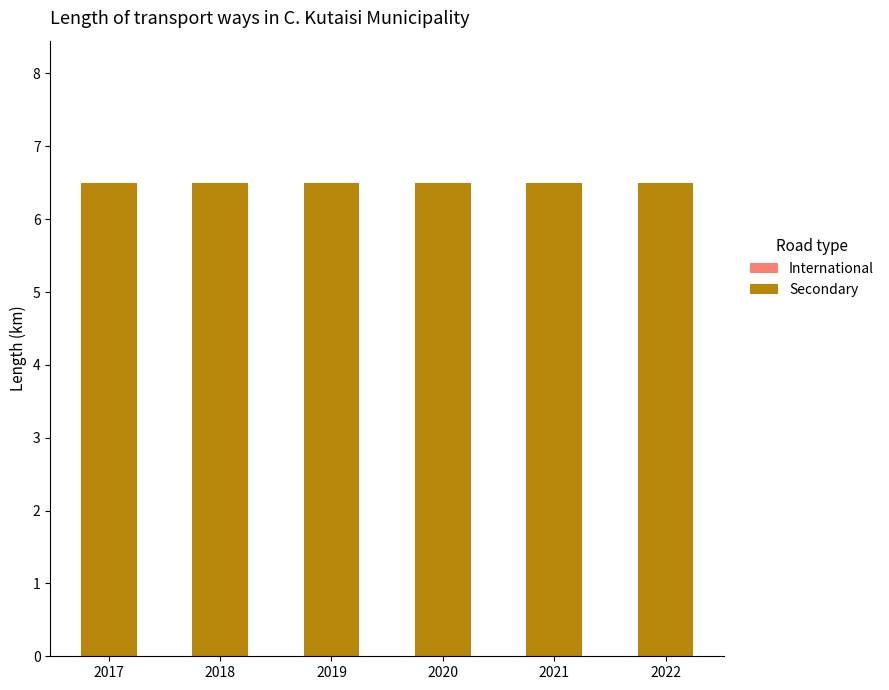

Reading left to right, extract all data points from this chart.

International: 2017=0.0	2018=0.0	2019=0.0	2020=0.0	2021=0.0	2022=0.0
Secondary: 2017=6.5	2018=6.5	2019=6.5	2020=6.5	2021=6.5	2022=6.5